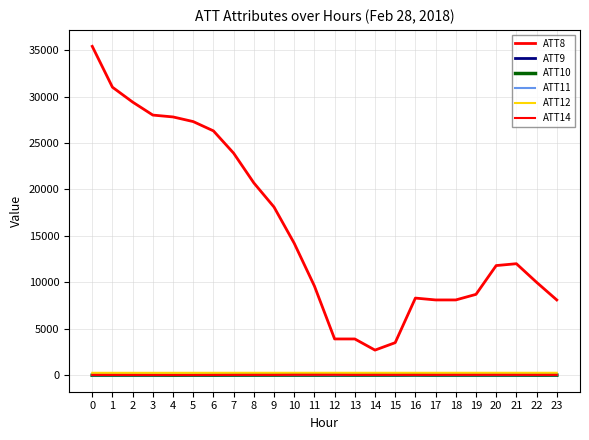

The ATT14 series shows 26.6 at 23. True or false?

True